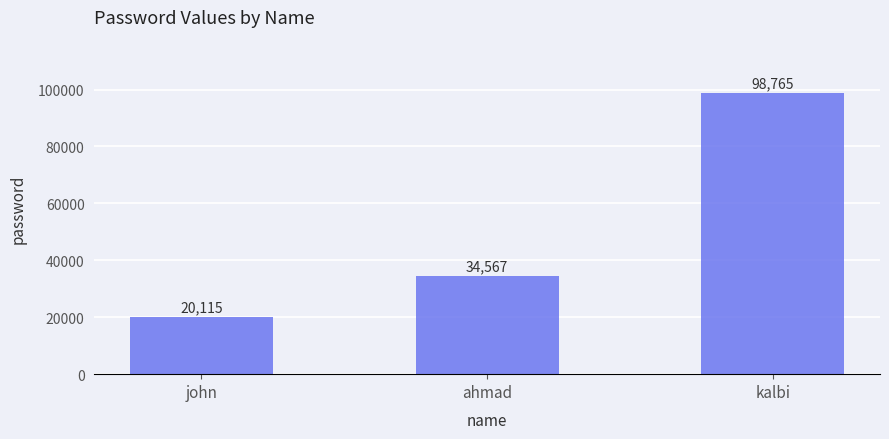

Where is the data nearest to the value 59440?

ahmad